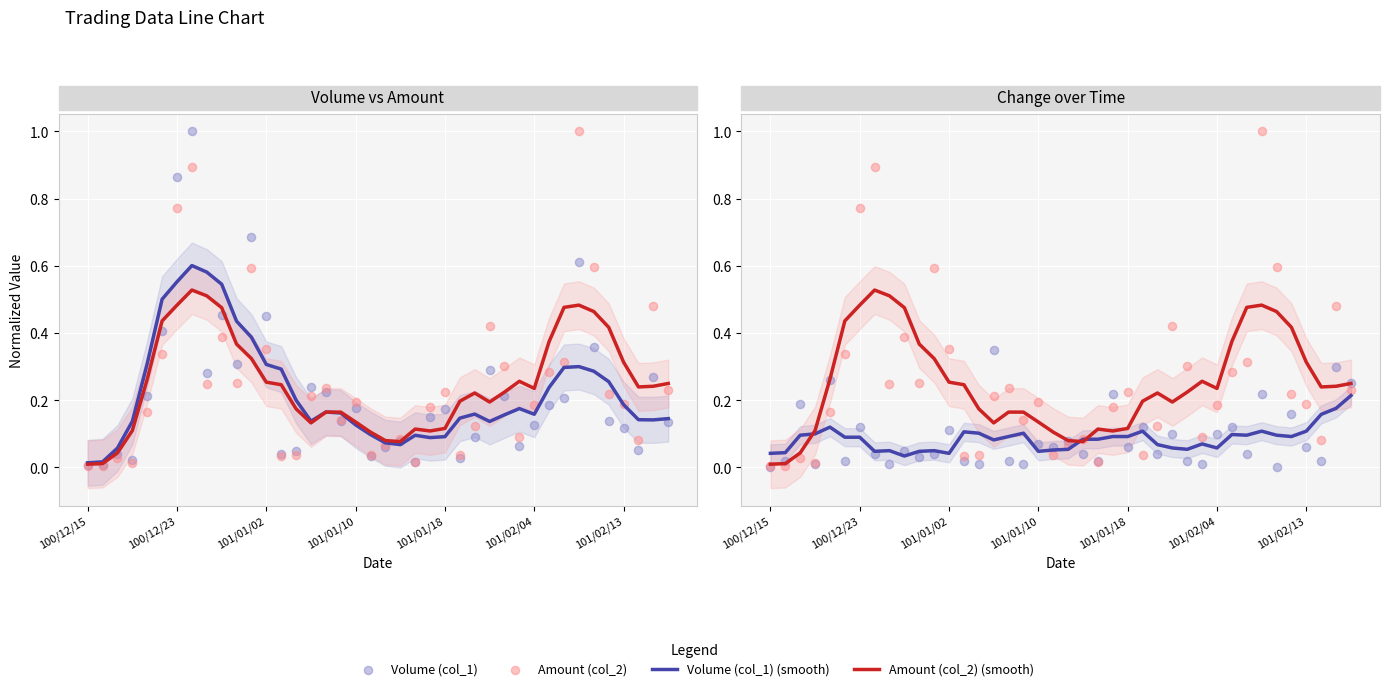

Which series reaches the maximum Y coordinate?

Volume (col_1)